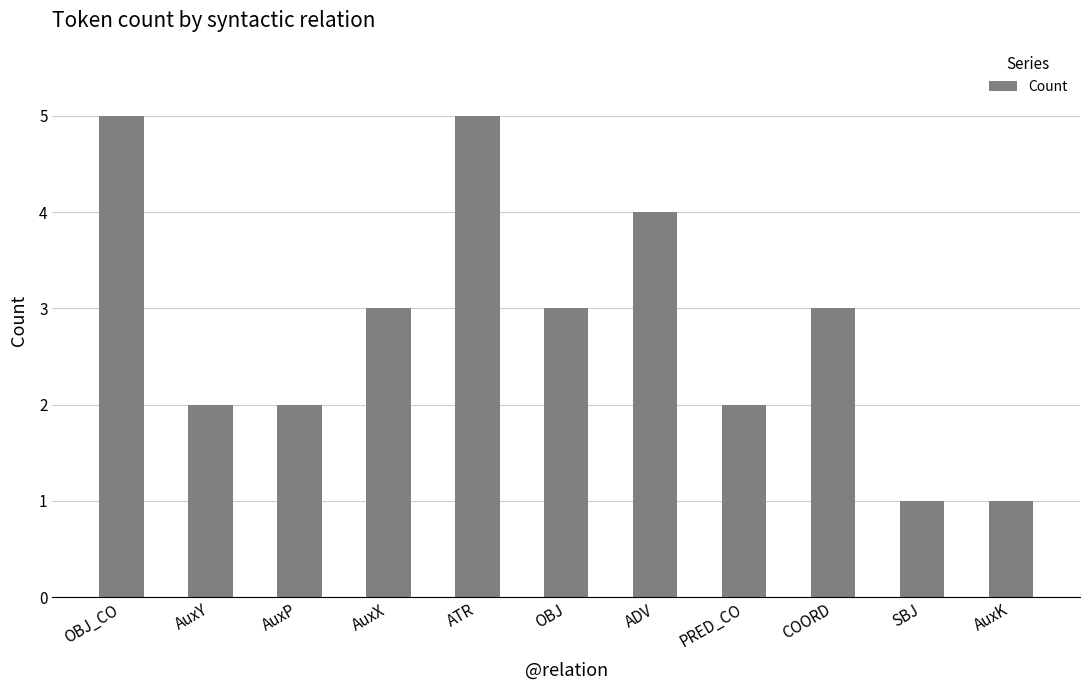

Count the number of categories in the chart.

11